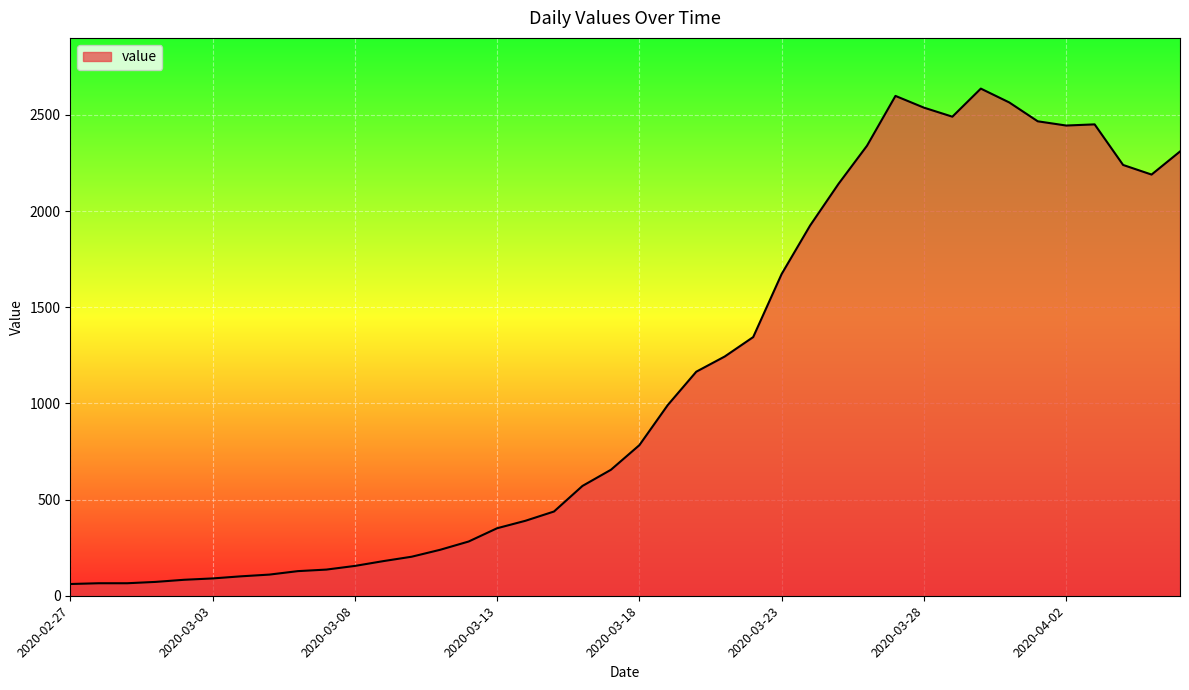

What is the difference between the maximum and minimum values?

2576